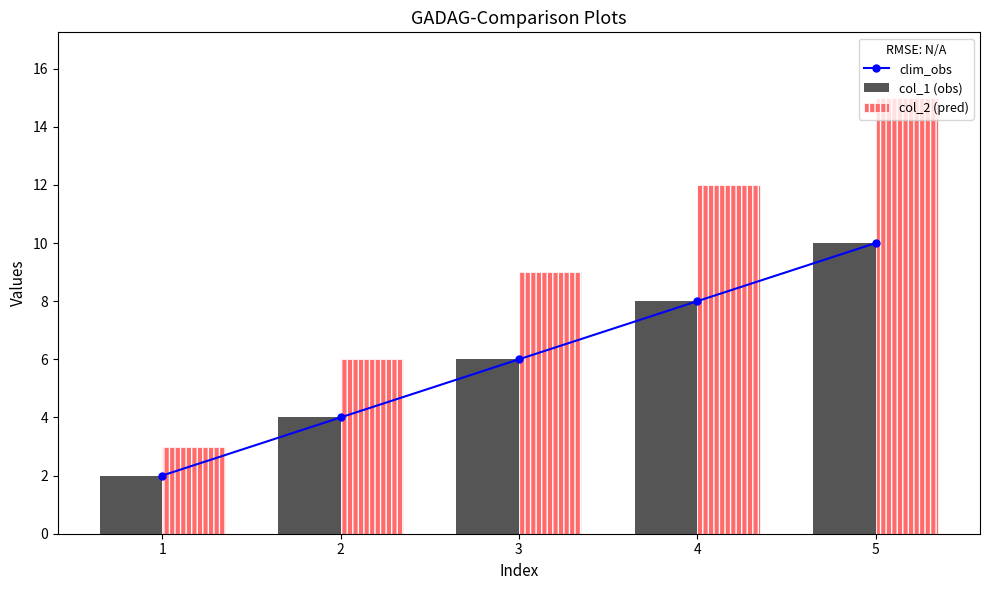

At 1, list the series in order from smallest to largest.

clim_obs, col_1 (obs), col_2 (pred)